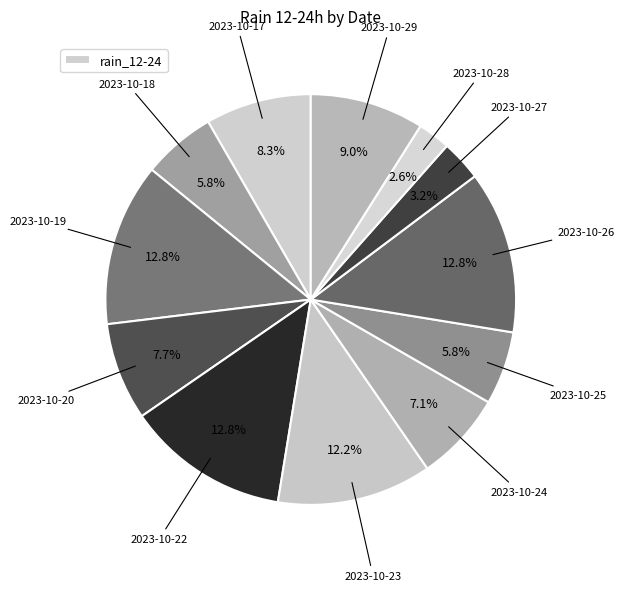

Count the number of slices in the pie.

12